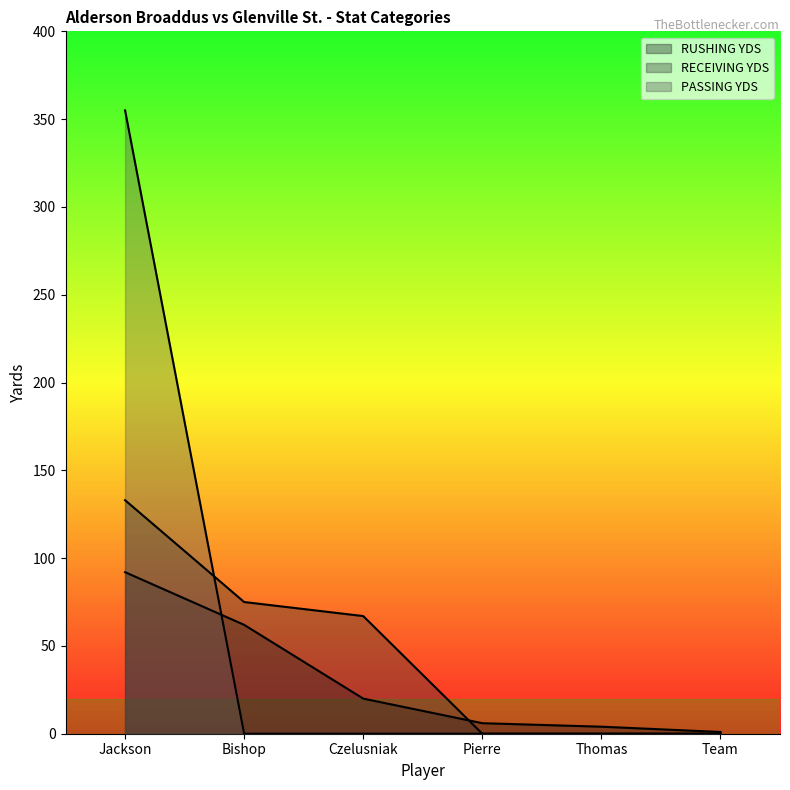

What is the value of the RUSHING YDS point at the 6th from the left?

1